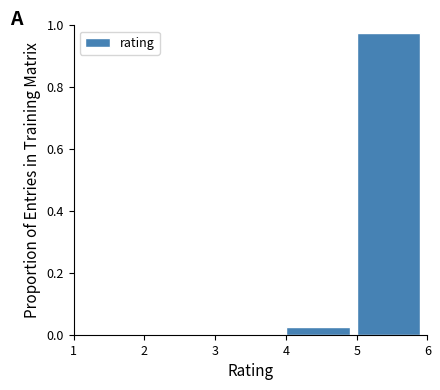

Which range on the x-axis has the tallest bar?

5 to 6